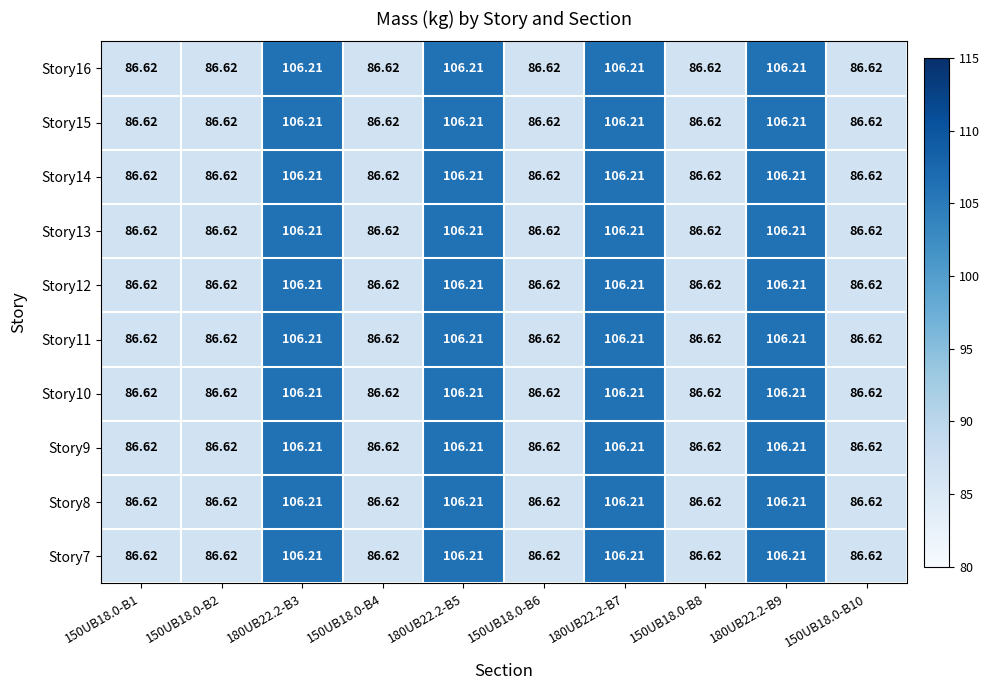

Is the value of Story7 at 150UB18.0-B10 greater than the value of Story15 at 180UB22.2-B7?

No